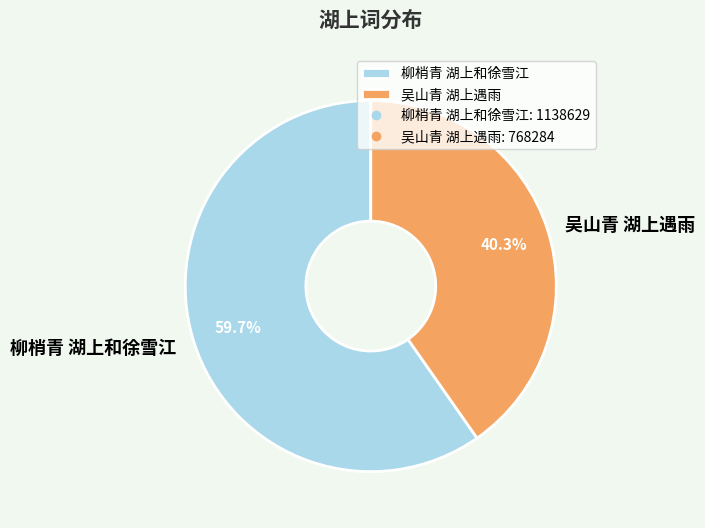

The 吴山青 湖上遇雨 slice represents 40% of the pie. True or false?

True